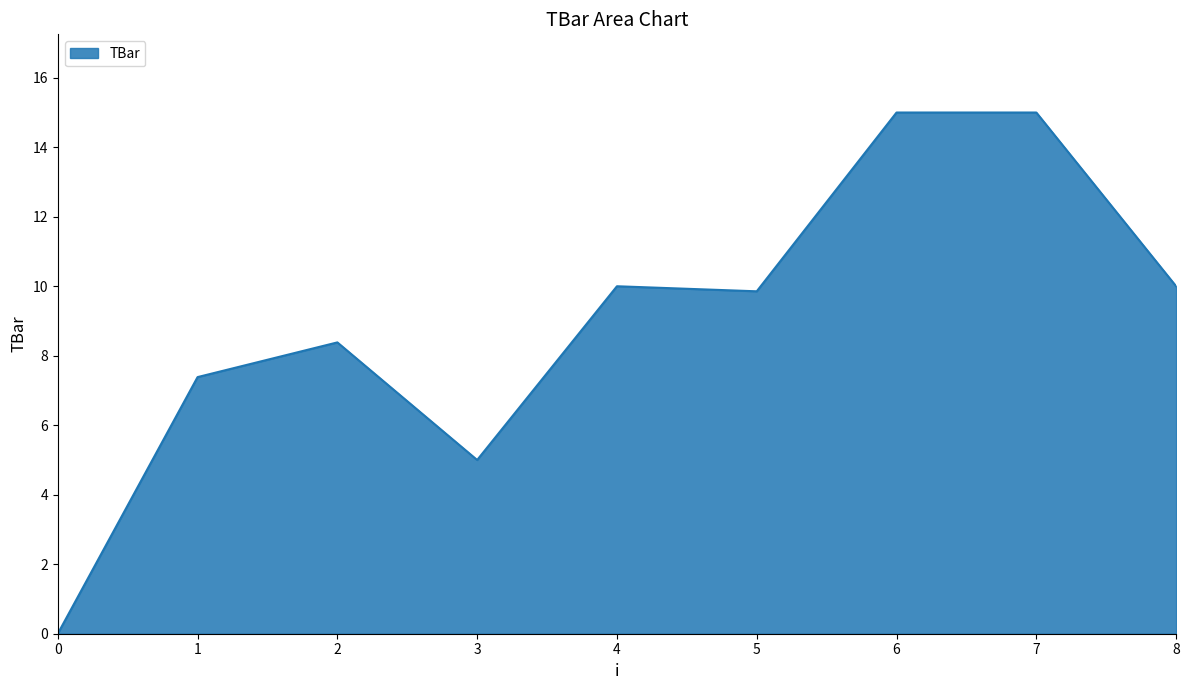

How many series are shown in this chart?

1